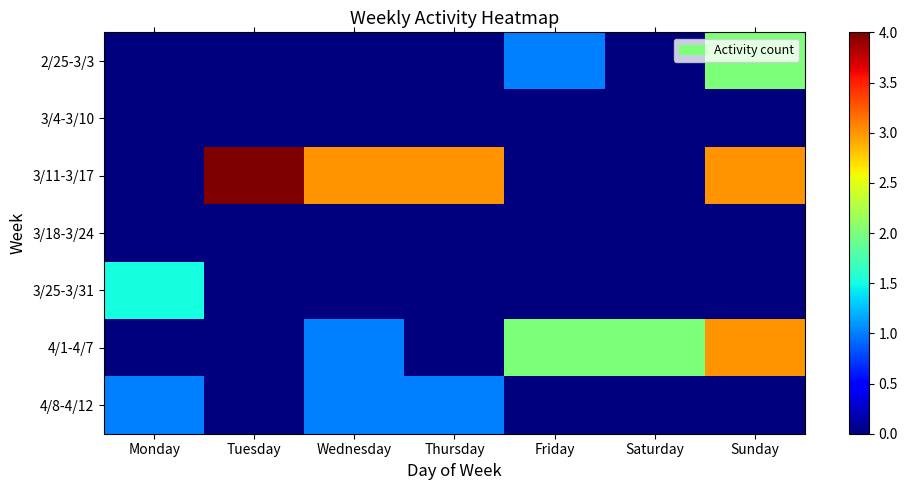

Reading right to left, list all the values displayed in this chart.

2/25-3/3: Sunday=2.0	Saturday=0.0	Friday=1.0	Thursday=0.0	Wednesday=0.0	Tuesday=0.0	Monday=0.0
3/4-3/10: Sunday=0.0	Saturday=0.0	Friday=0.0	Thursday=0.0	Wednesday=0.0	Tuesday=0.0	Monday=0.0
3/11-3/17: Sunday=3.0	Saturday=0.0	Friday=0.0	Thursday=3.0	Wednesday=3.0	Tuesday=4.0	Monday=0.0
3/18-3/24: Sunday=0.0	Saturday=0.0	Friday=0.0	Thursday=0.0	Wednesday=0.0	Tuesday=0.0	Monday=0.0
3/25-3/31: Sunday=0.0	Saturday=0.0	Friday=0.0	Thursday=0.0	Wednesday=0.0	Tuesday=0.0	Monday=1.5
4/1-4/7: Sunday=3.0	Saturday=2.0	Friday=2.0	Thursday=0.0	Wednesday=1.0	Tuesday=0.0	Monday=0.0
4/8-4/12: Sunday=0.0	Saturday=0.0	Friday=0.0	Thursday=1.0	Wednesday=1.0	Tuesday=0.0	Monday=1.0